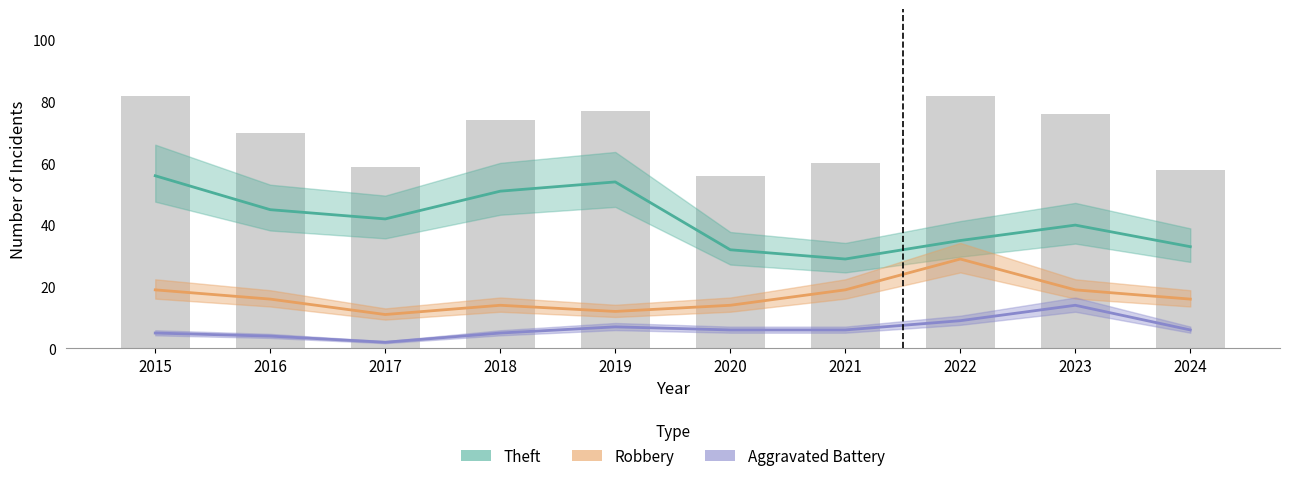

Reading right to left, what are all the values shown in this chart?

Theft: 2024=33	2023=40	2022=35	2021=29	2020=32	2019=54	2018=51	2017=42	2016=45	2015=56
Robbery: 2024=16	2023=19	2022=29	2021=19	2020=14	2019=12	2018=14	2017=11	2016=16	2015=19
Aggravated Battery: 2024=6	2023=14	2022=9	2021=6	2020=6	2019=7	2018=5	2017=2	2016=4	2015=5